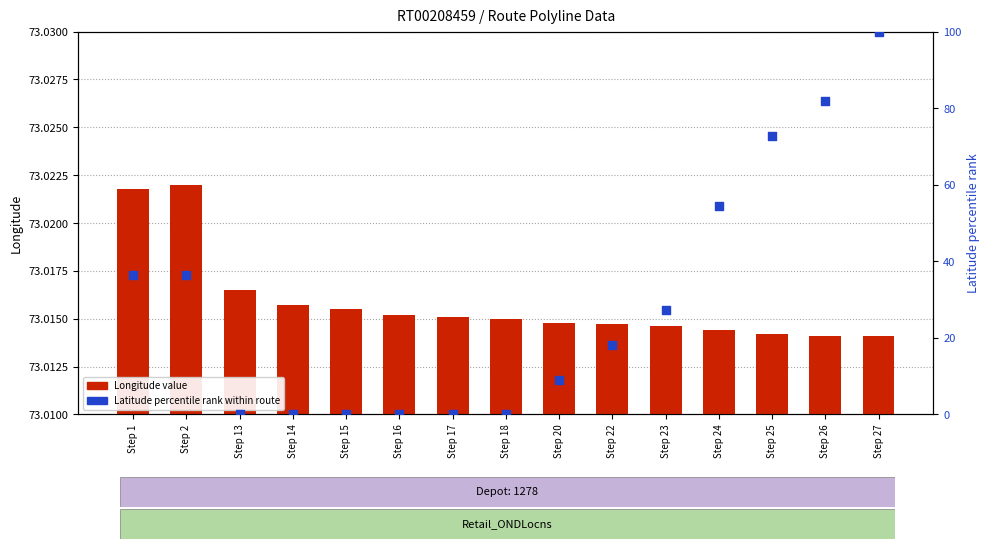

Which series contains the highest Y value?

Latitude percentile rank